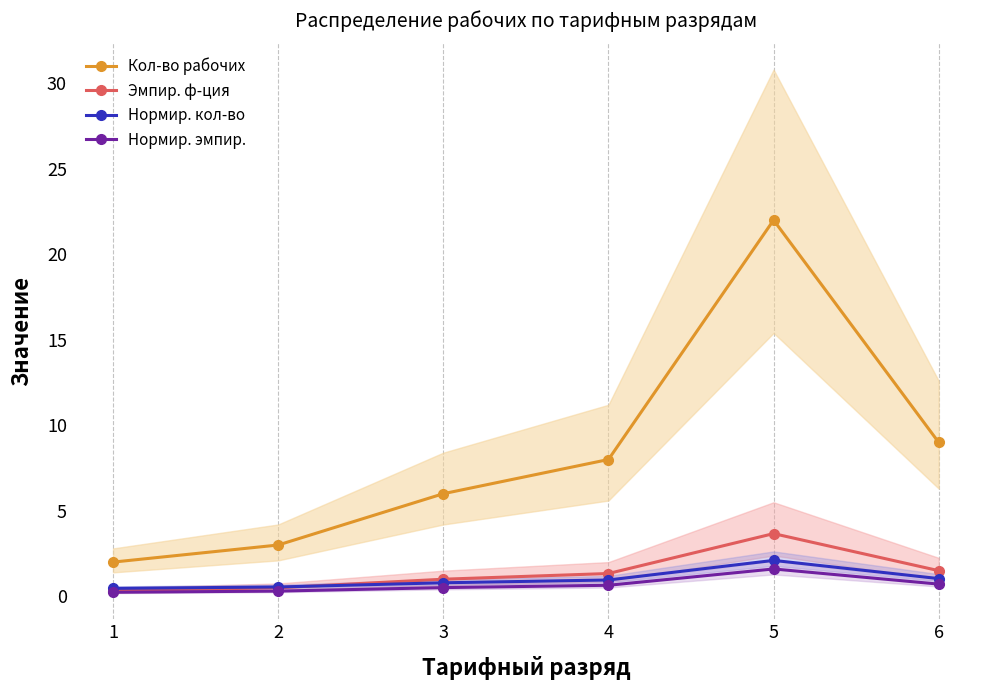

What is the total value across all series at 4?

10.9